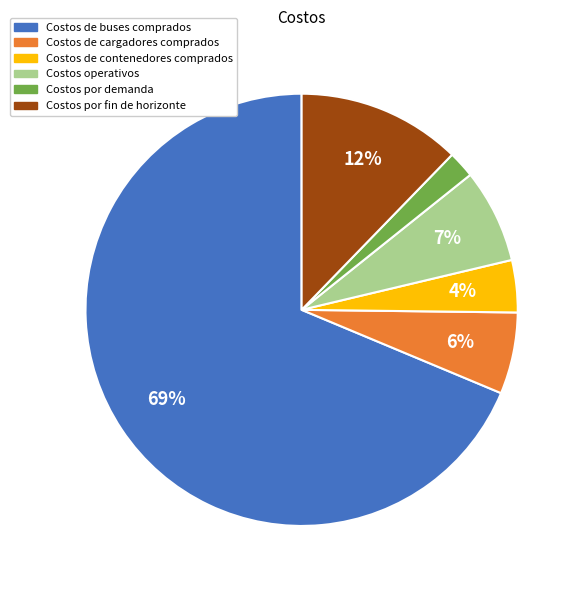

Rank the categories by value from lowest to highest.

Costos por demanda, Costos de contenedores comprados, Costos de cargadores comprados, Costos operativos, Costos por fin de horizonte, Costos de buses comprados